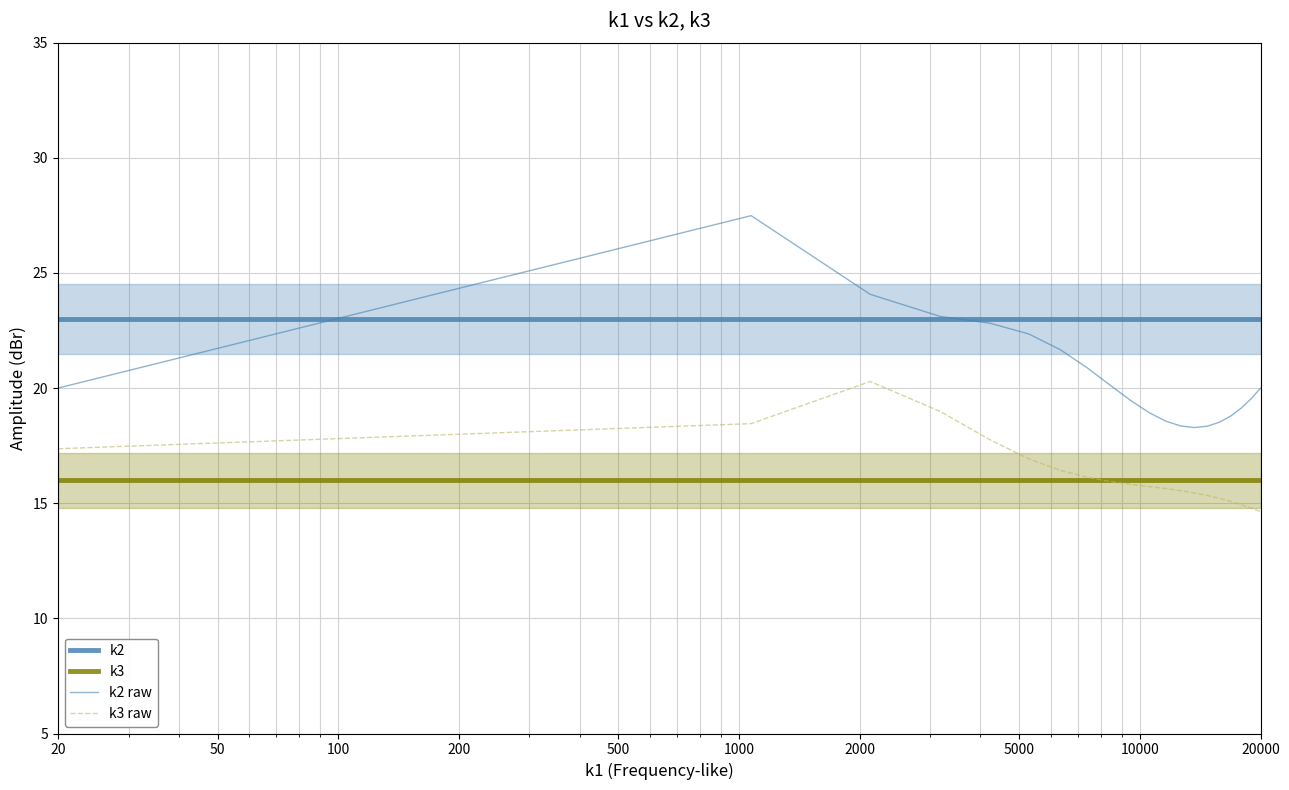

How many distinct data groups are displayed?

4